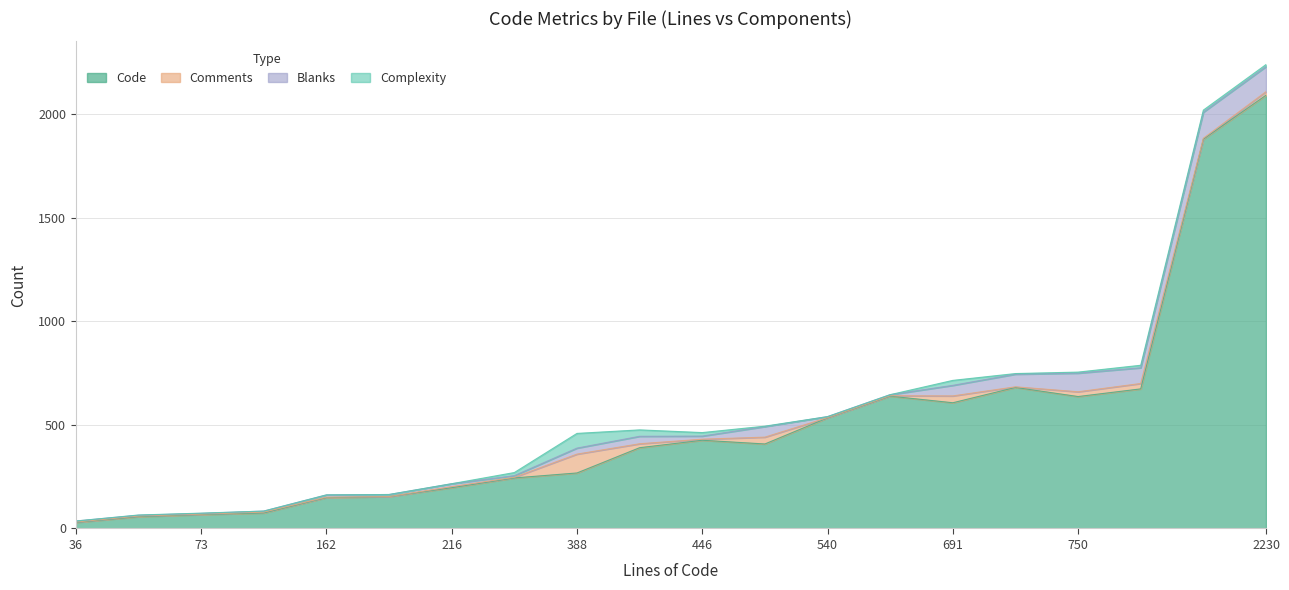

At which category is the sum across all series the highest?

2230